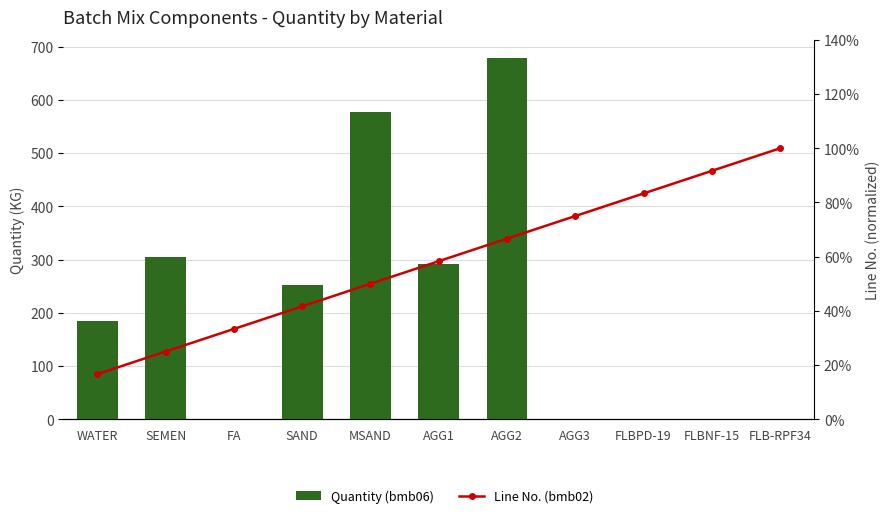

What is the value of the Line No. (bmb02) bar at the 2nd from the left?

0.2